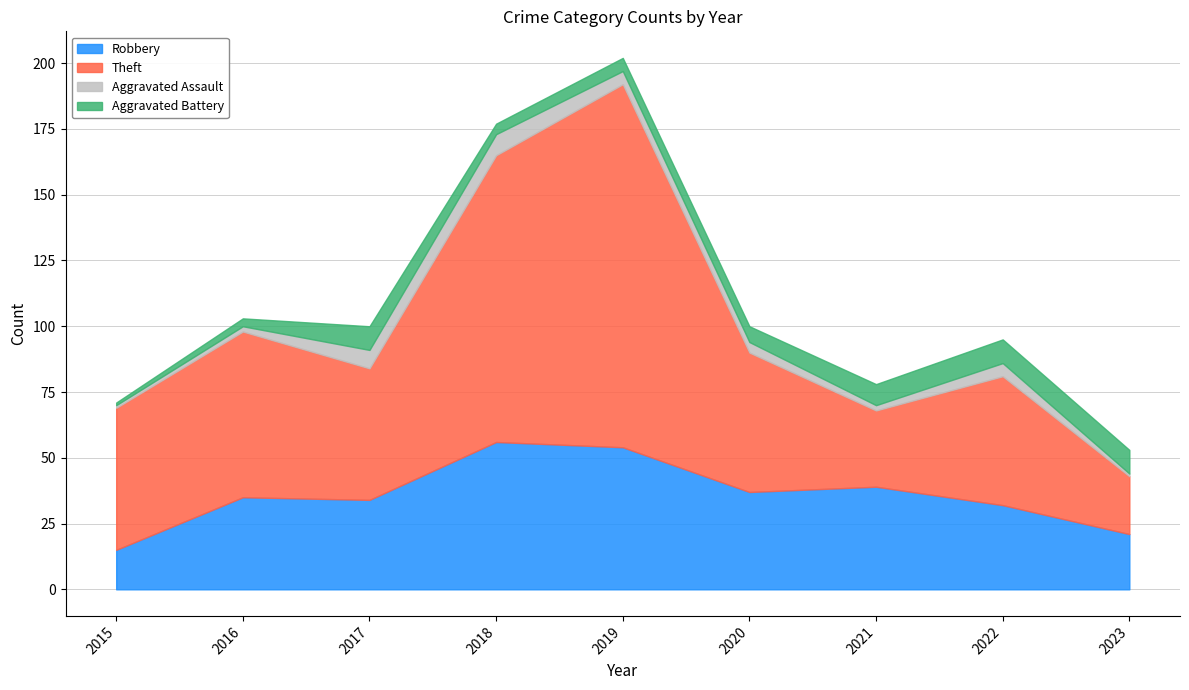

Reading left to right, list all the values displayed in this chart.

Robbery: 2015=15	2016=35	2017=34	2018=56	2019=54	2020=37	2021=39	2022=32	2023=21
Theft: 2015=54	2016=63	2017=50	2018=109	2019=138	2020=53	2021=29	2022=49	2023=22
Aggravated Assault: 2015=1	2016=2	2017=7	2018=8	2019=5	2020=4	2021=2	2022=5	2023=1
Aggravated Battery: 2015=1	2016=3	2017=9	2018=4	2019=5	2020=6	2021=8	2022=9	2023=9